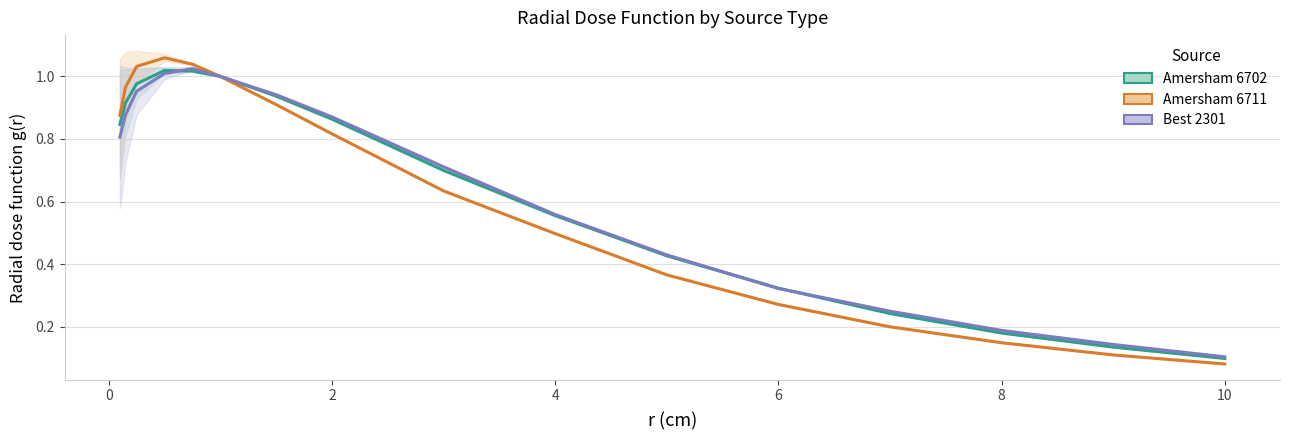

Rank the series at 10 from highest to lowest value.

Best 2301, Amersham 6702, Amersham 6711